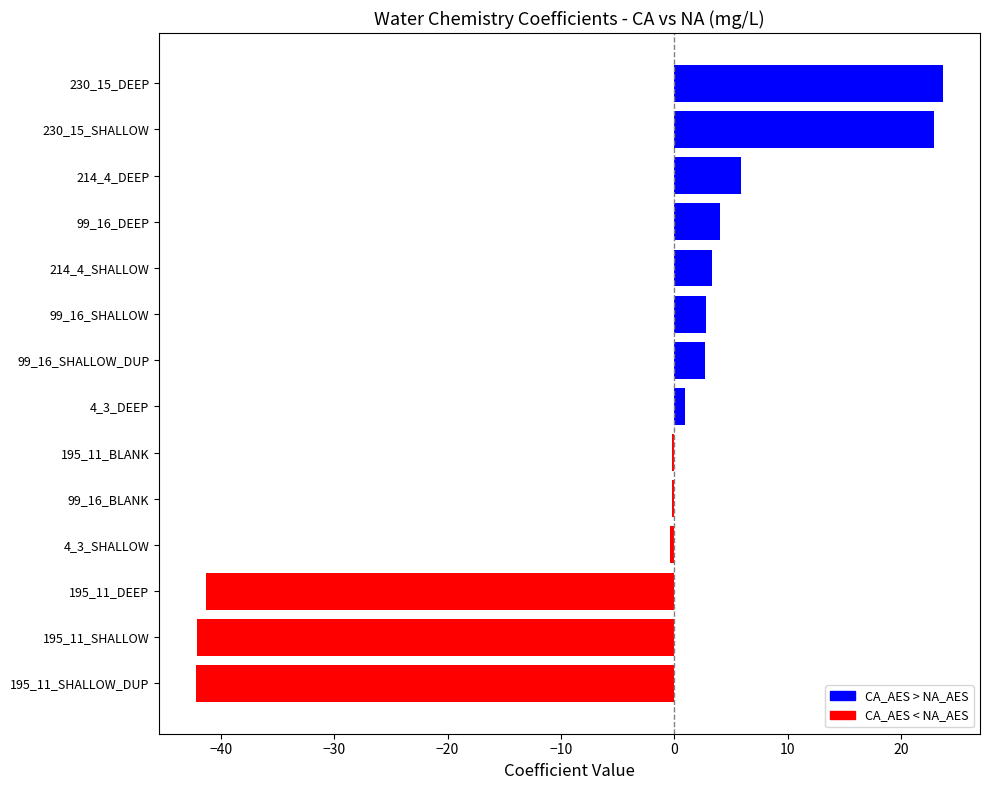

What is the greatest value displayed?

23.7